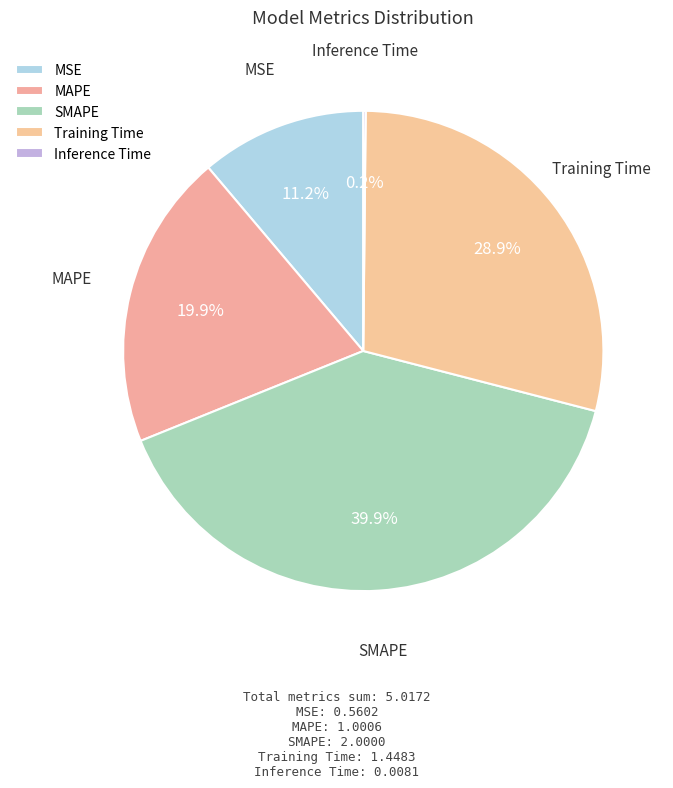

Does MSE represent more than half of the total?

No